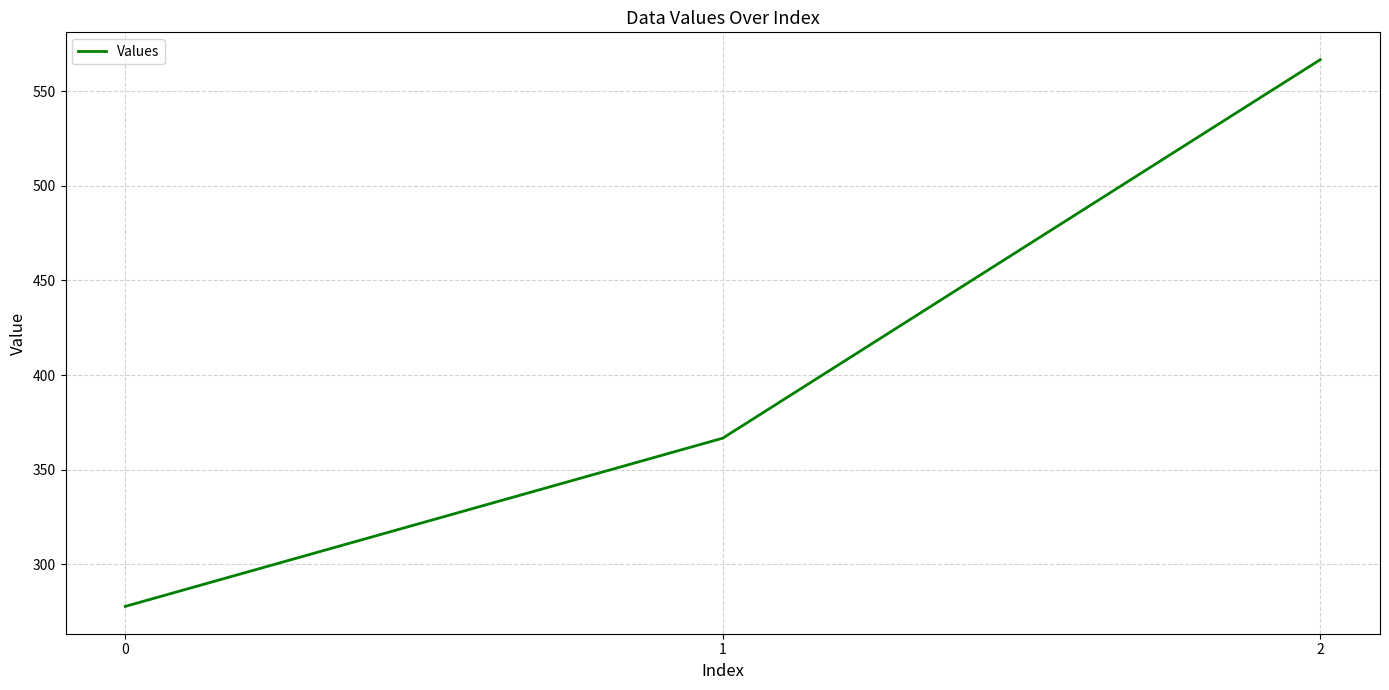

What is the change in value from 1 to 2?

+200.0